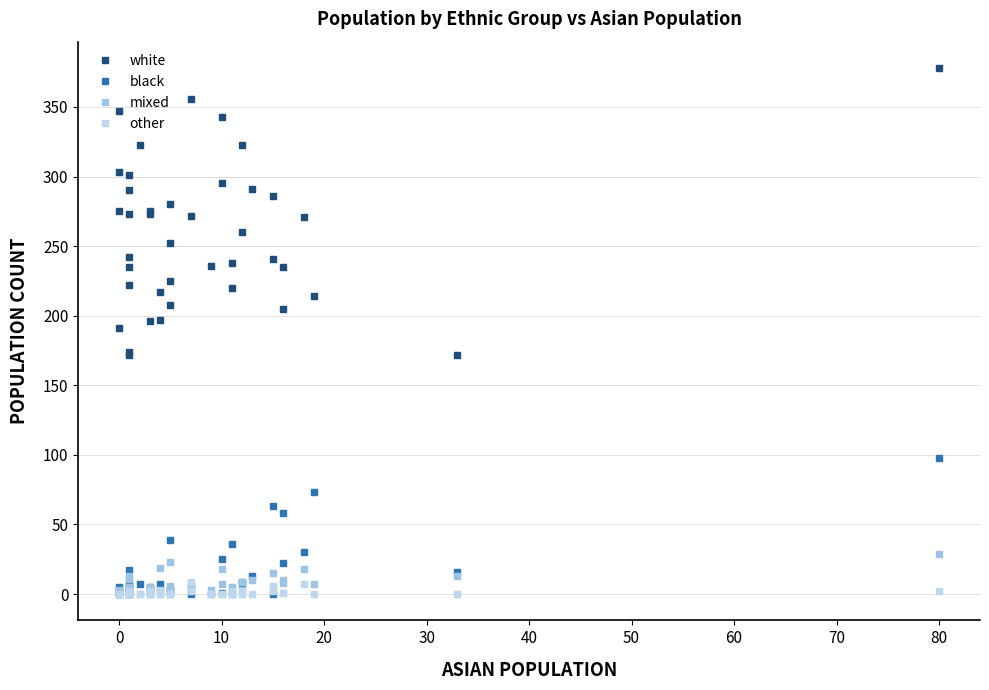

After their last crossing, which series has the higher values: black or mixed?

black